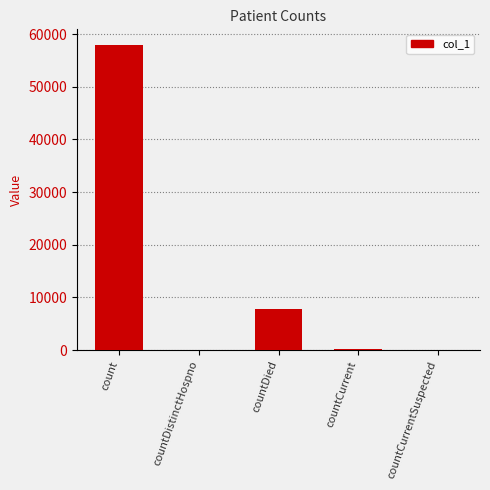

Approximately how many times larger is the value at countDied compared to count?

0.1